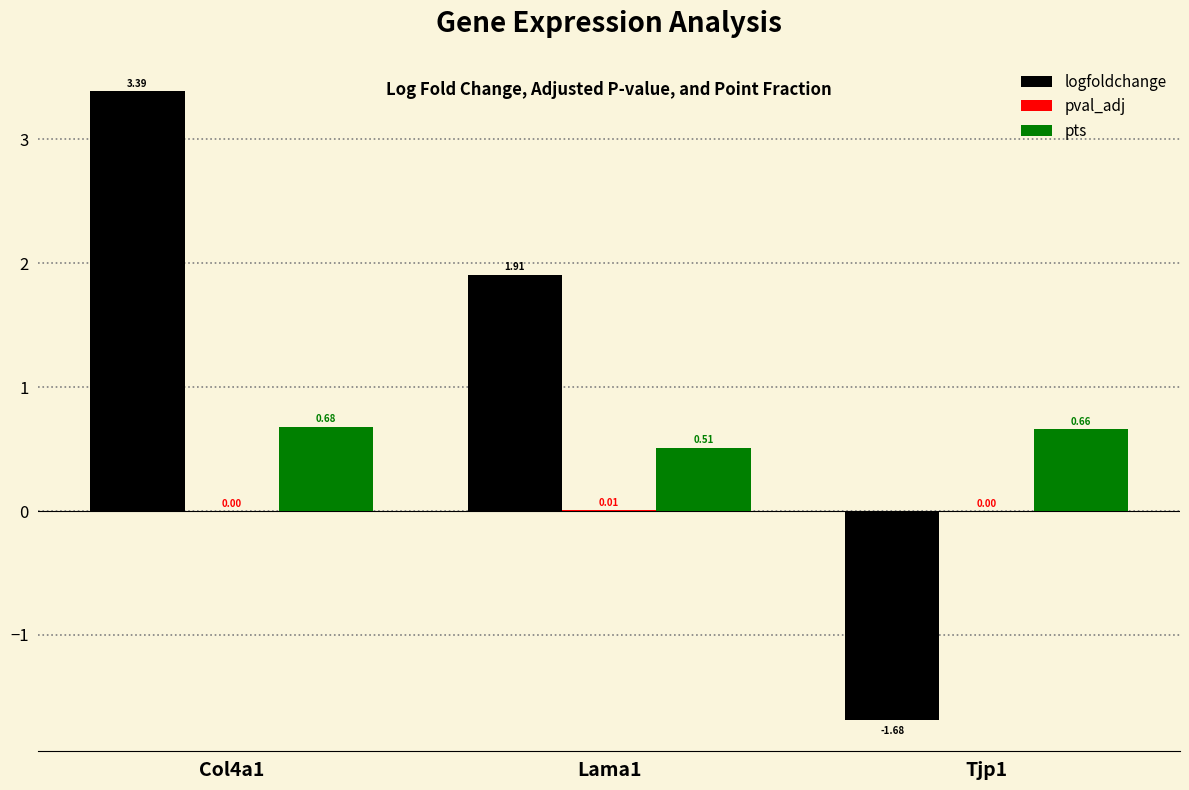

Which series changed the most between Lama1 and Tjp1?

logfoldchange